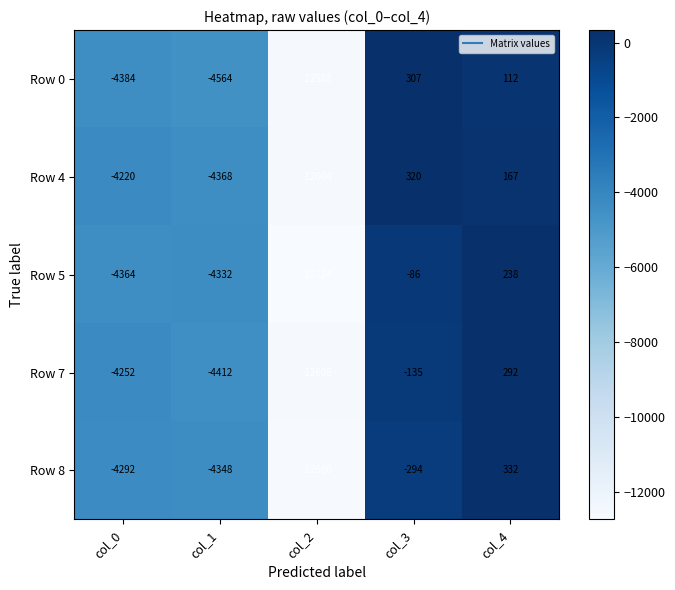

Which category has the lowest value across all series?

col_2